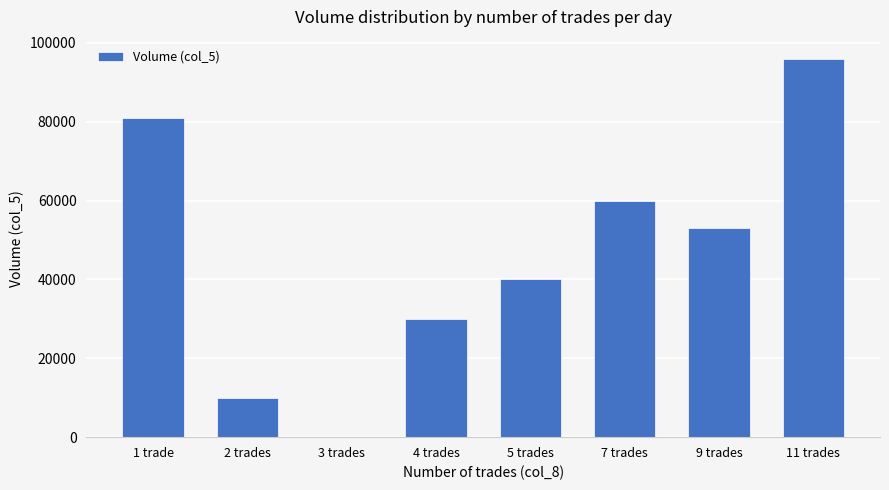

How many positive values are there?

7